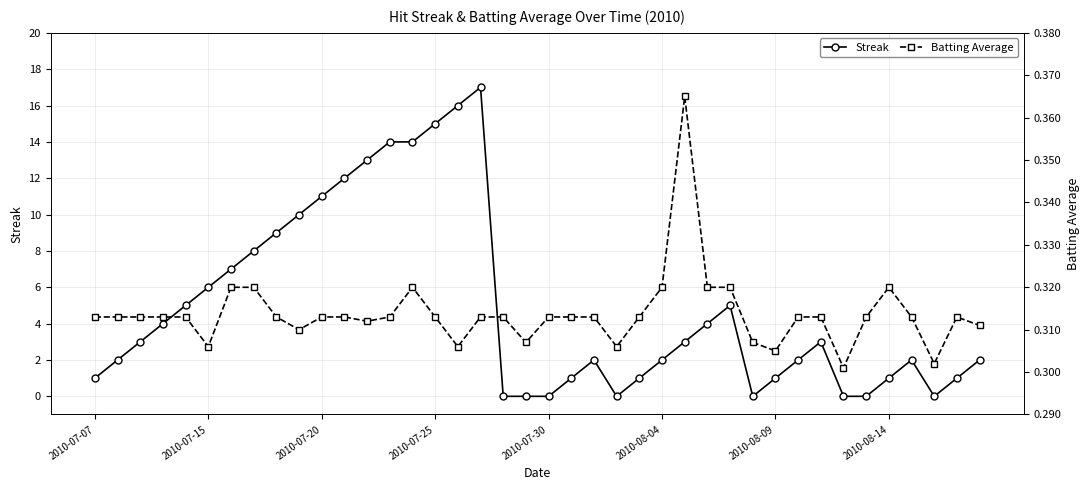

What is the highest value of the Streak series?

17